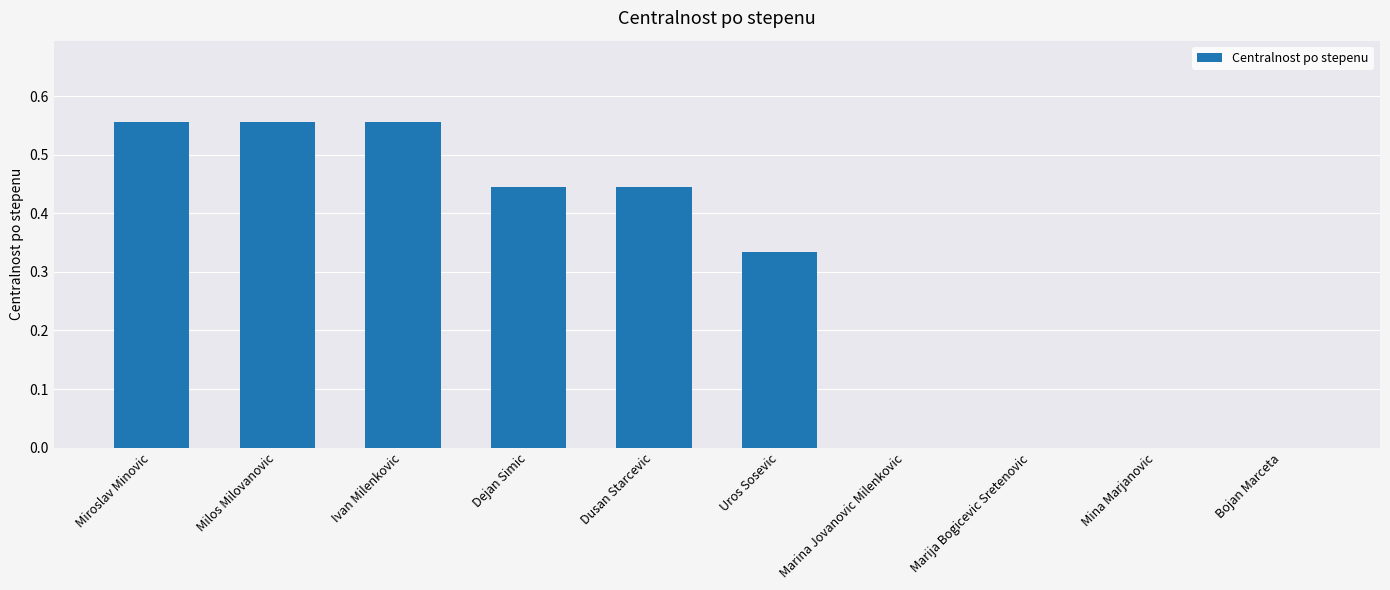

The value at Marina Jovanovic Milenkovic is 0.0. True or false?

True